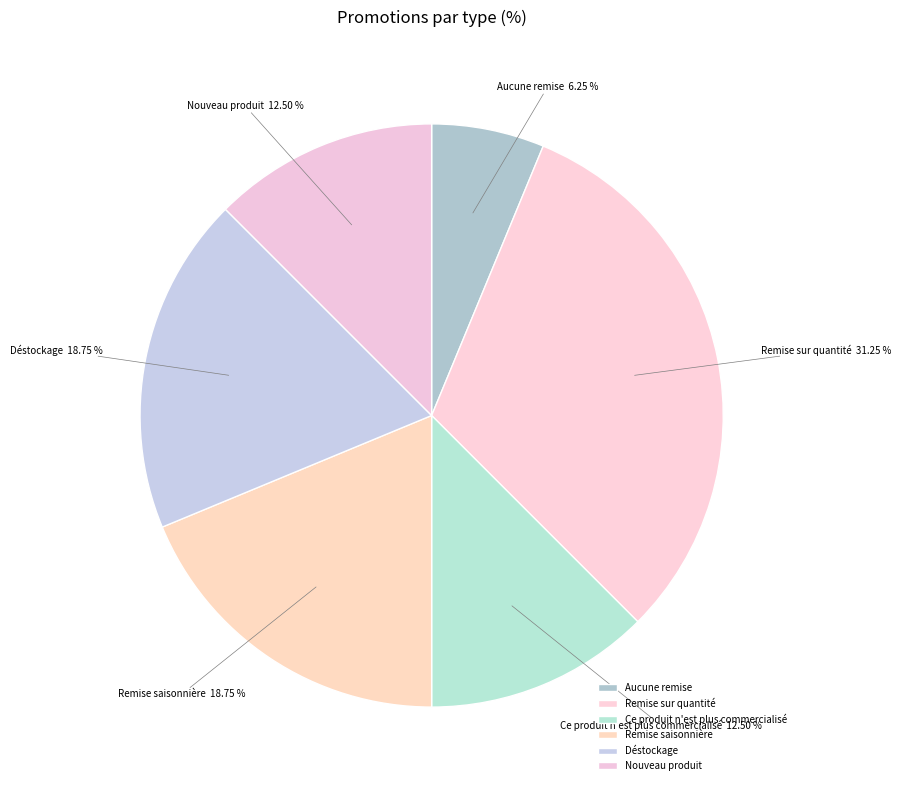

Approximately how many times larger is the value at Déstockage compared to Remise sur quantité?

0.6